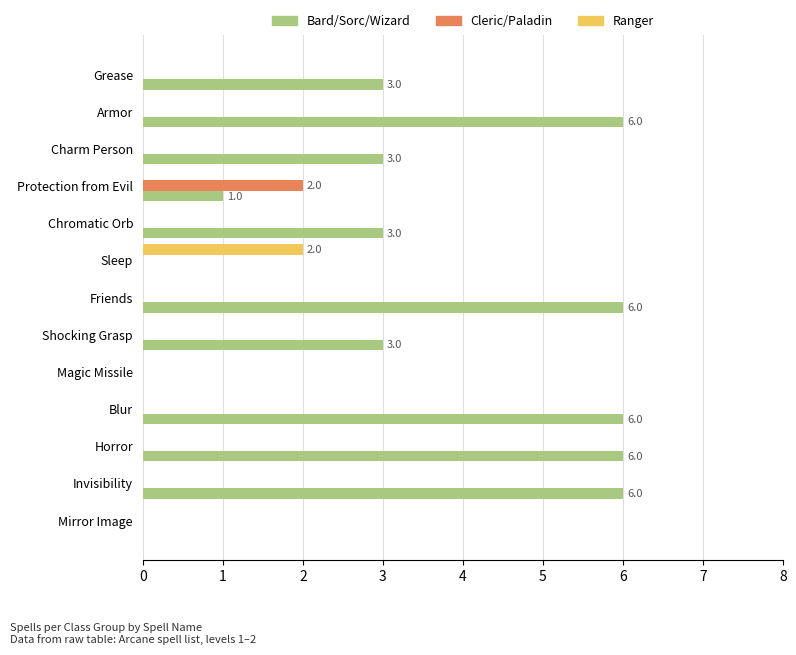

What is the sum of the Bard/Sorc/Wizard values at Protection from Evil and Blur?

7